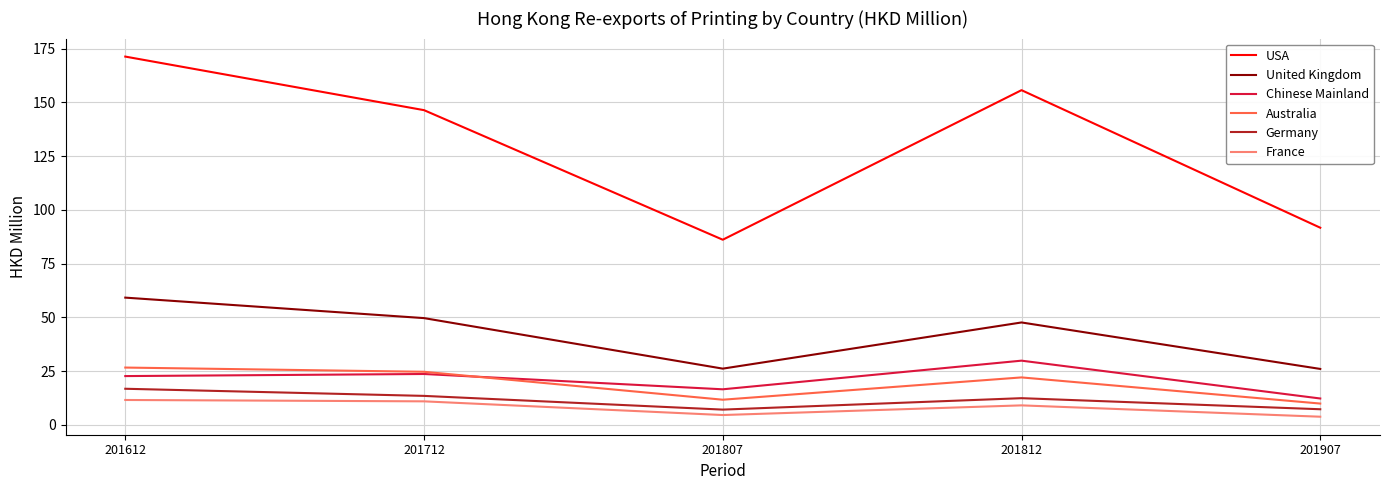

What is the difference between the highest and lowest values at 201907?

87.9